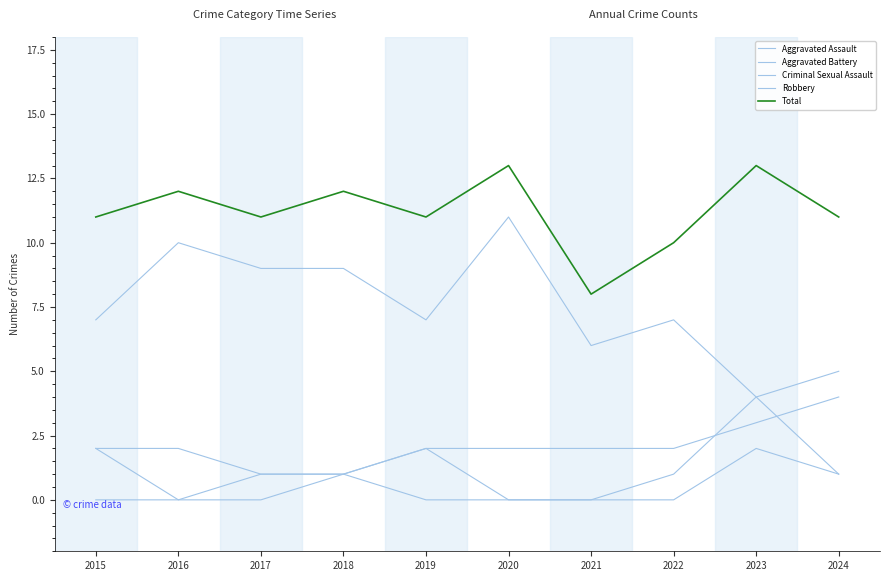

What is the difference between the Total values at 2022 and 2015?

1